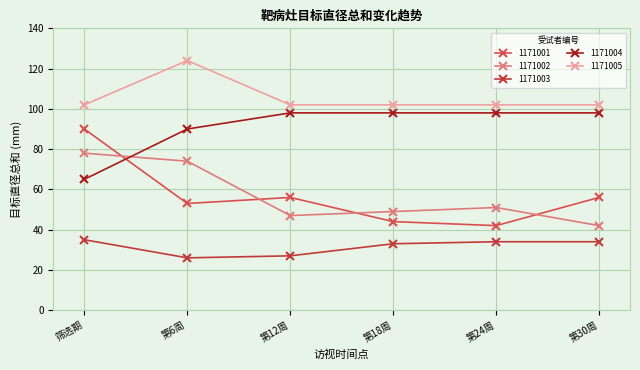

True or false: 1171001 and 1171003 intersect in this chart.

False